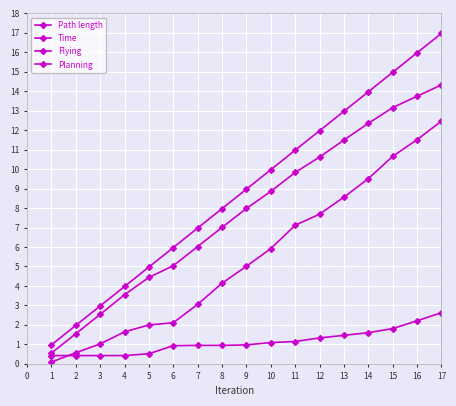

Reading left to right, extract all data points from this chart.

Path length: 0.1	0.6	1.0	1.6	2.0	2.1	3.1	4.1	5.0	5.9	7.1	7.7	8.6	9.5	10.7	11.5	12.5
Time: 1.0	2.0	3.0	4.0	5.0	6.0	7.0	8.0	9.0	10.0	11.0	12.0	13.0	14.0	15.0	16.0	17.0
Flying: 0.5	1.5	2.5	3.5	4.4	5.0	6.0	7.0	8.0	8.9	9.8	10.6	11.5	12.4	13.2	13.7	14.3
Planning: 0.4	0.4	0.4	0.4	0.5	0.9	0.9	0.9	1.0	1.1	1.1	1.3	1.5	1.6	1.8	2.2	2.6